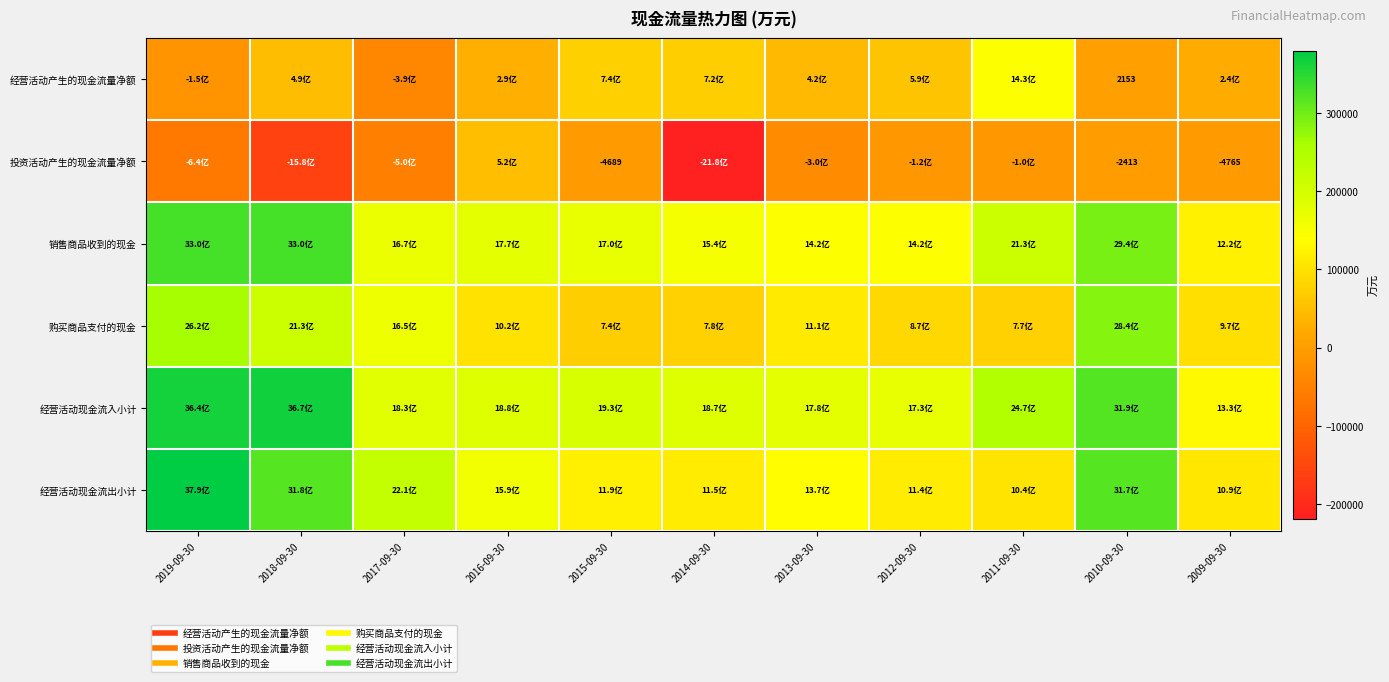

Which category has the highest value across all series?

2019-09-30